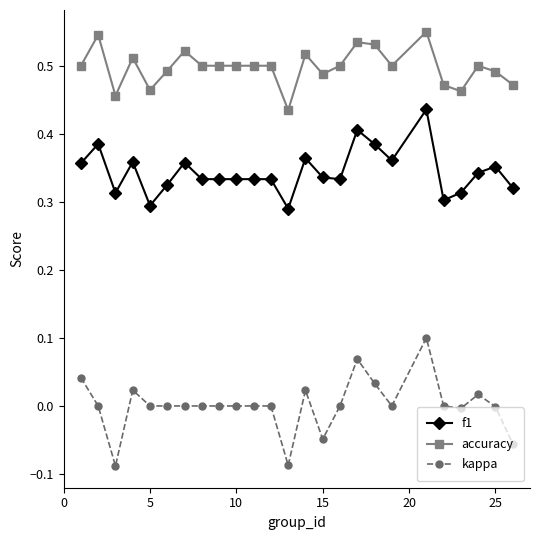

Which series has the widest spread of values?

kappa